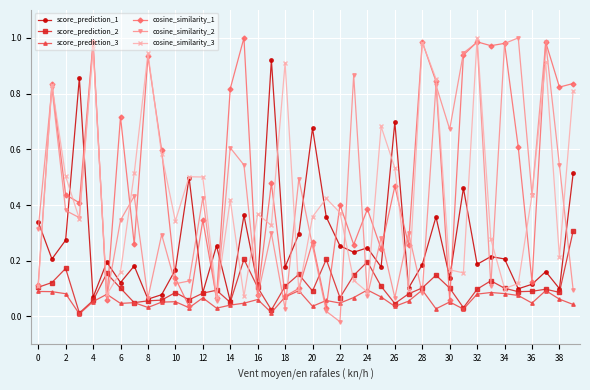

Which series has the largest total across all categories?

cosine_similarity_1